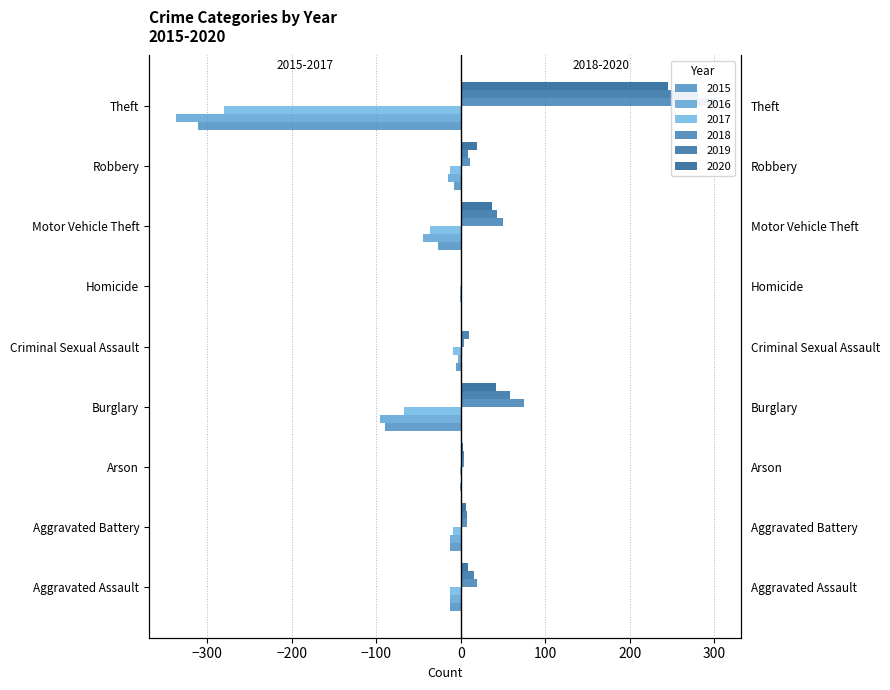

How many values in 2015 are below zero?

8